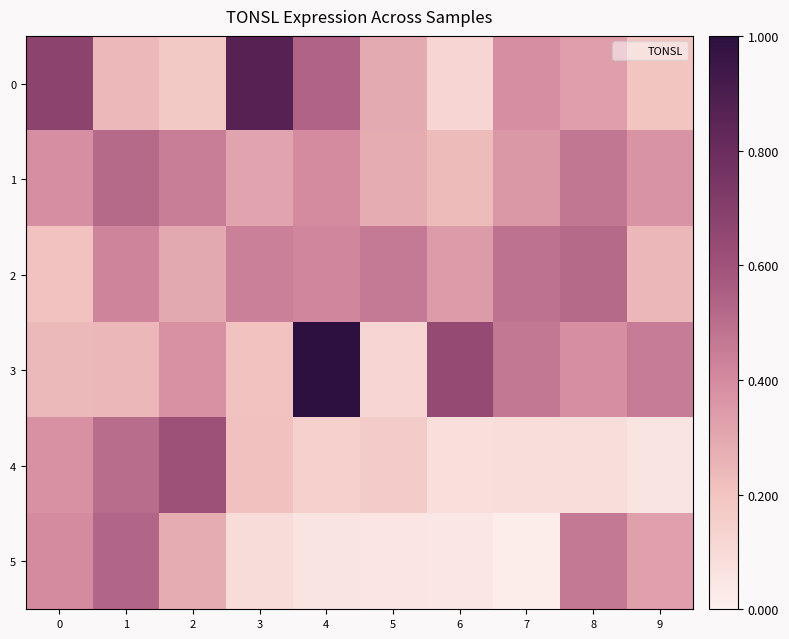

Which series has the widest spread of values?

3